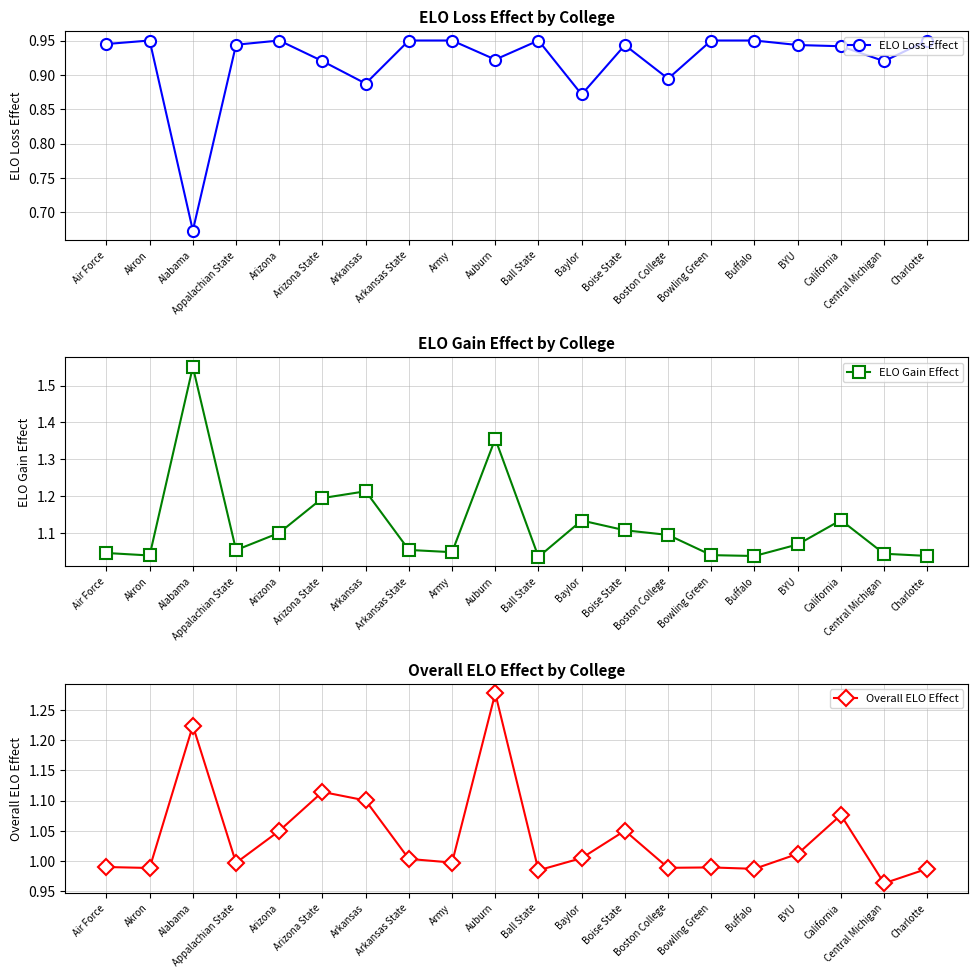

Does the chart display data point markers on the line(s)?

Yes